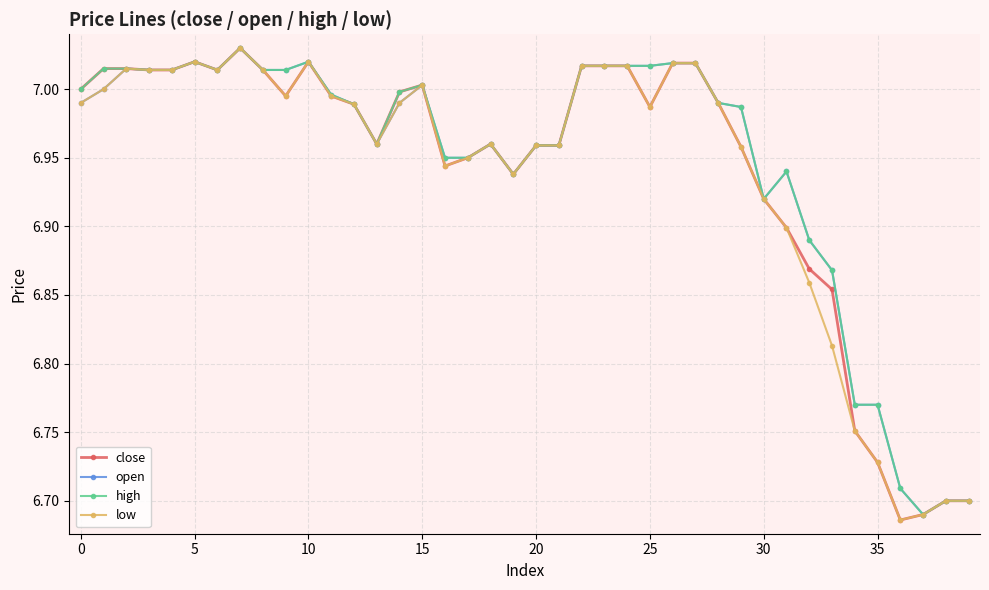

How many categories are shown in the chart?

40